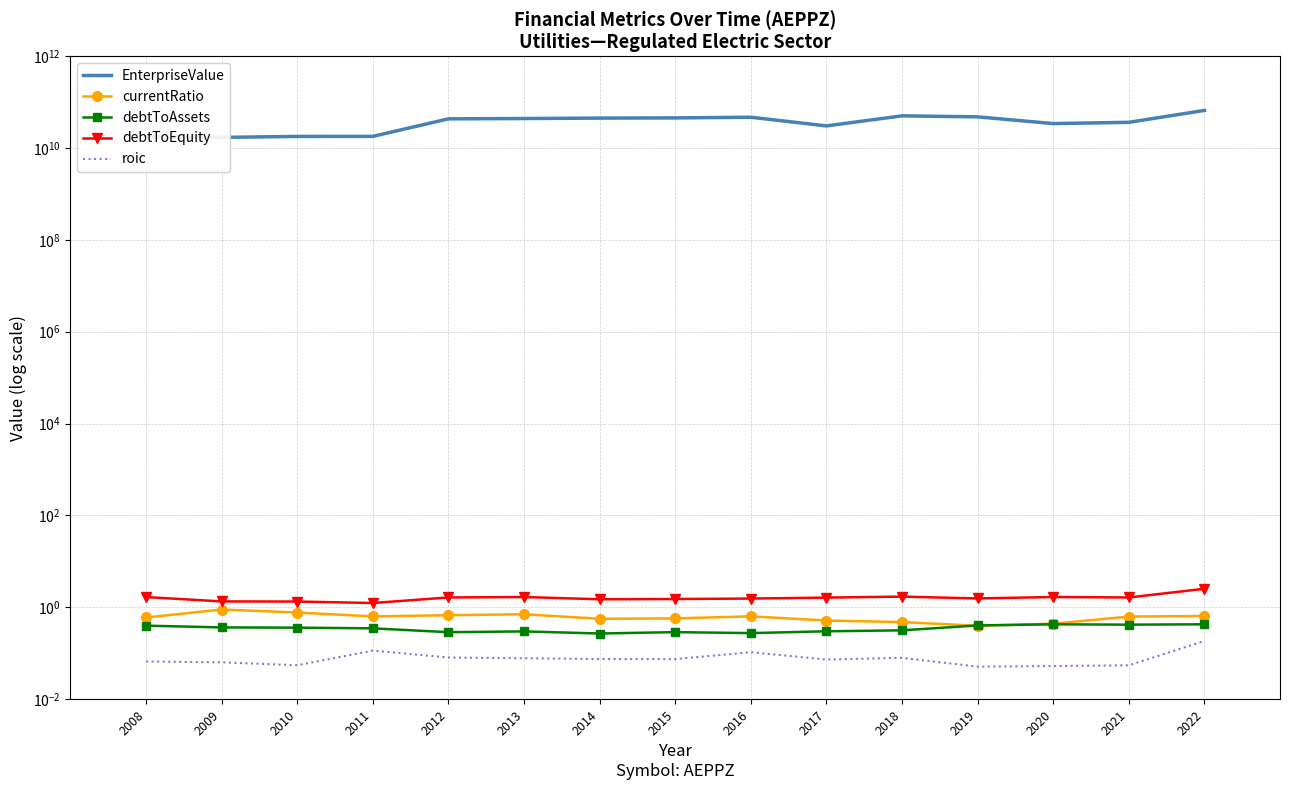

Count the number of categories in the chart.

15